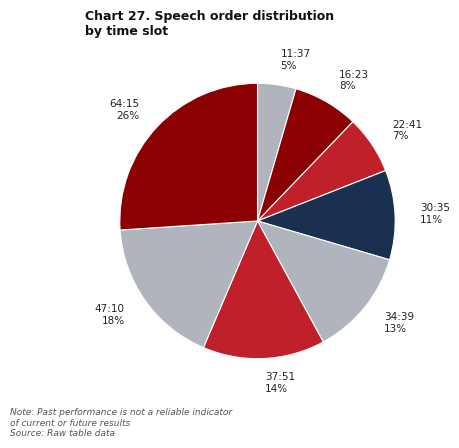

What is the ratio of the value at 22:41 to the value at 64:15?

0.3